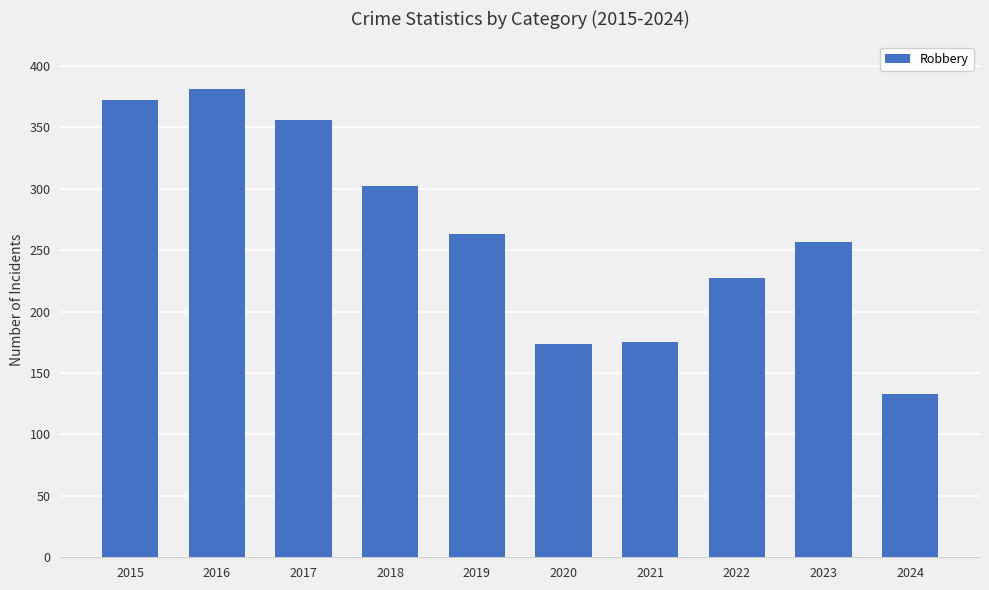

True or false: the data shows 94 at 2020.

False